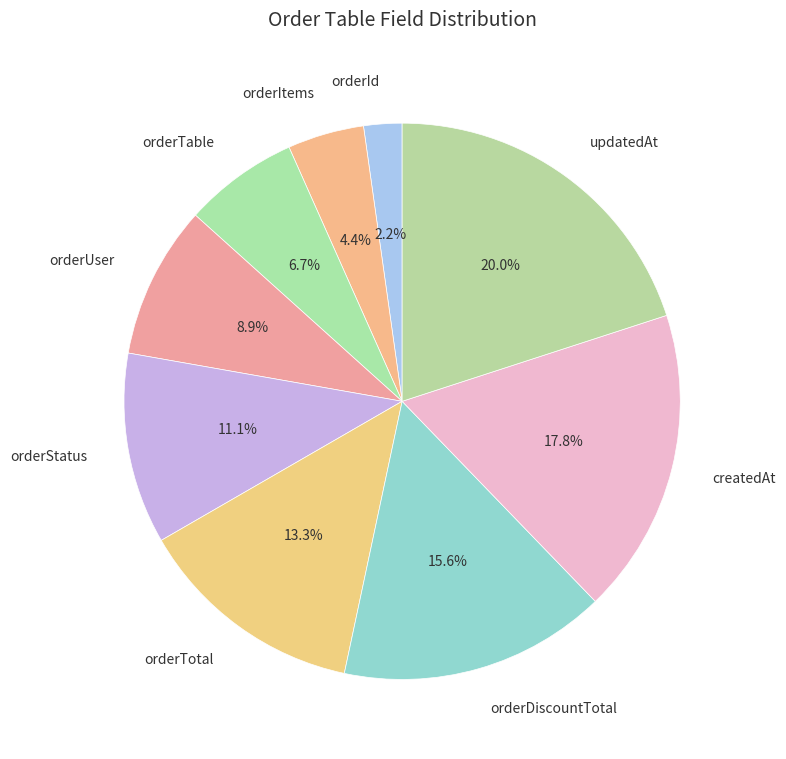

Does any single category account for the majority?

No